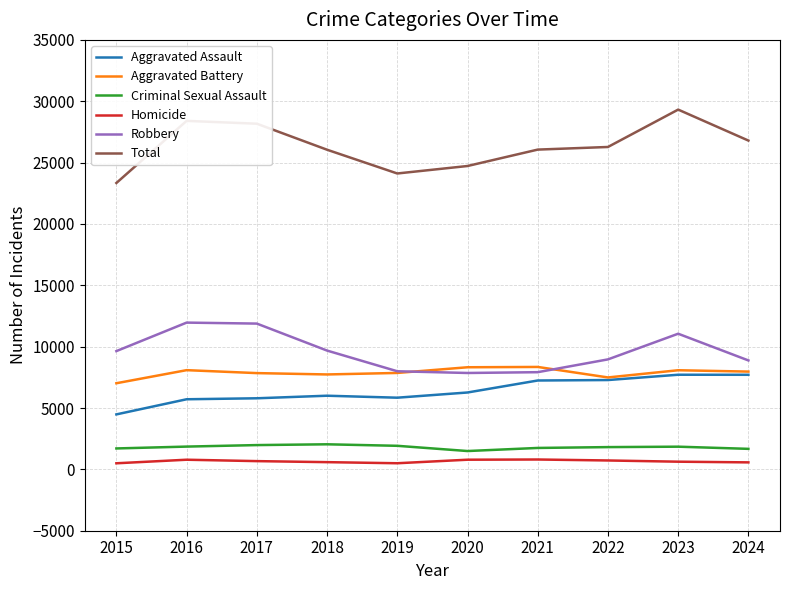

Is it true that Robbery equals 7920 at 2021?

True